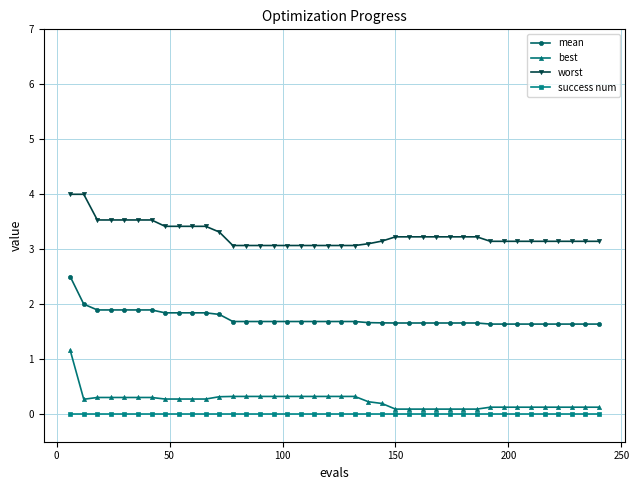

True or false: mean and success num intersect in this chart.

False